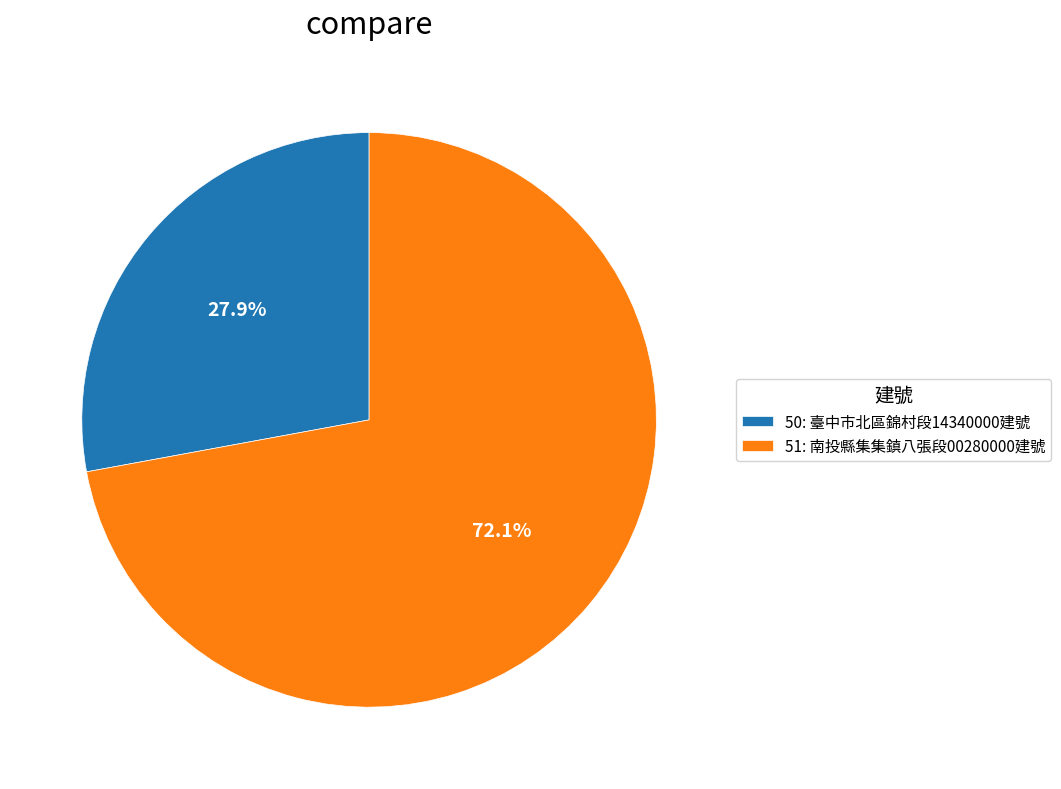

What portion of the pie excludes 51?

27.9%